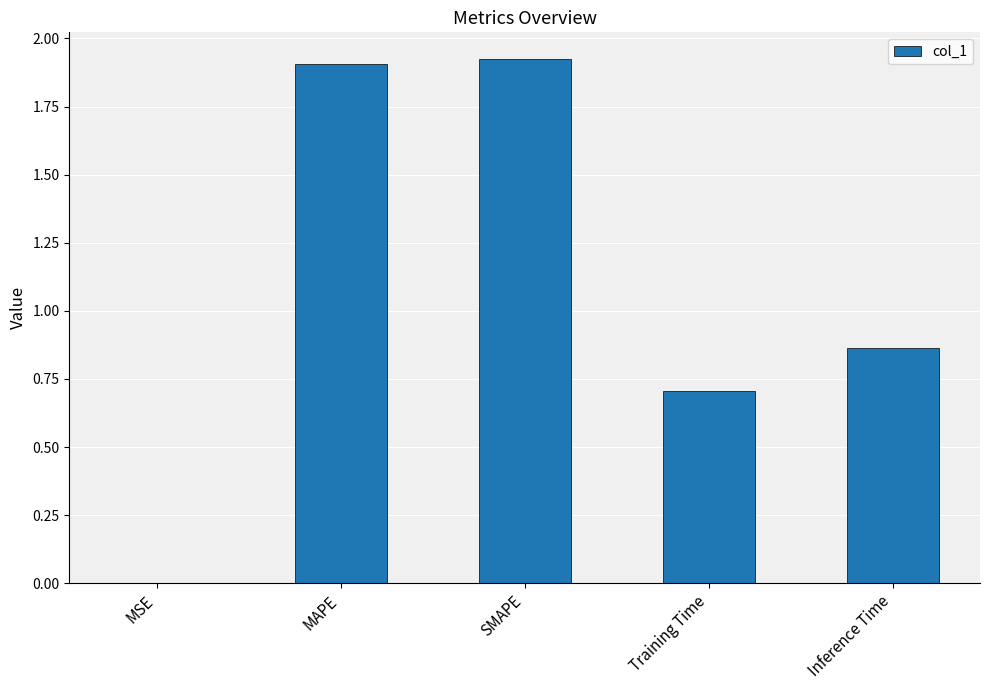

The value at MAPE is 1.9. True or false?

True